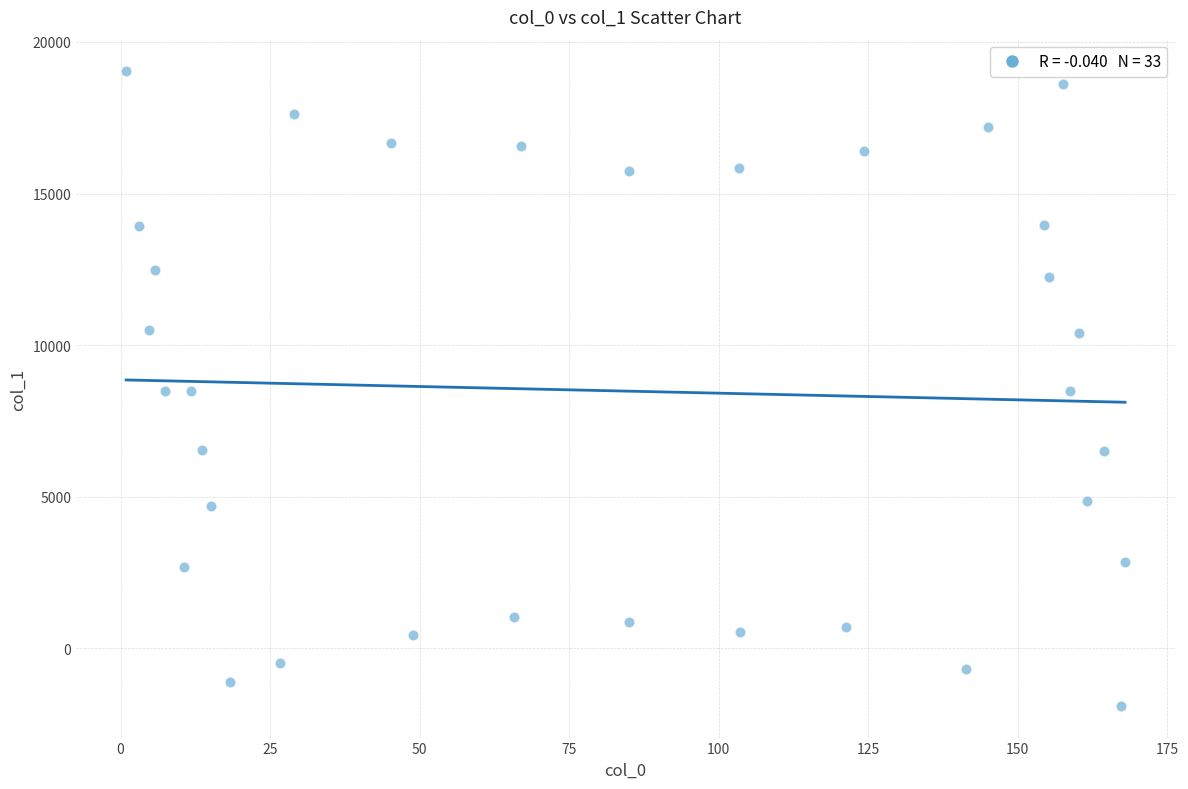

What is the range of X values (max minus min)?

167.0